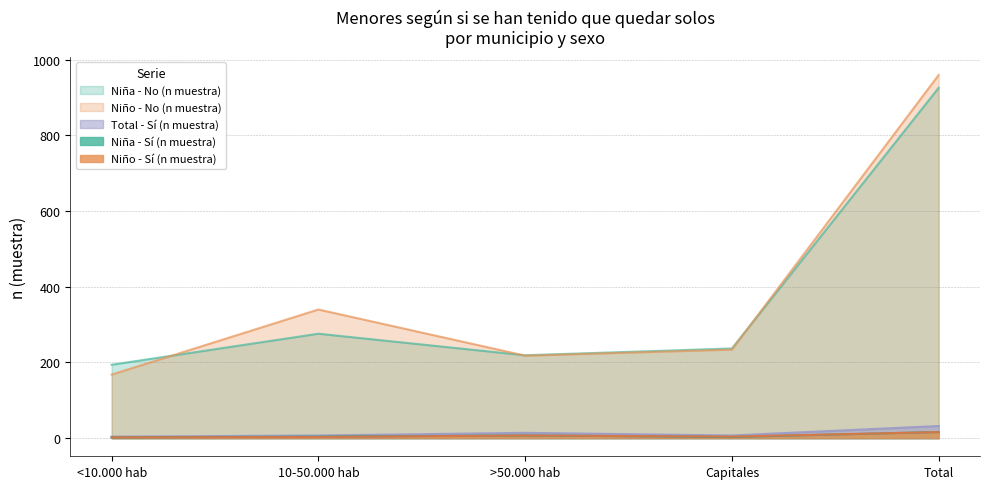

Which category has the lowest value across all series?

<10.000 hab